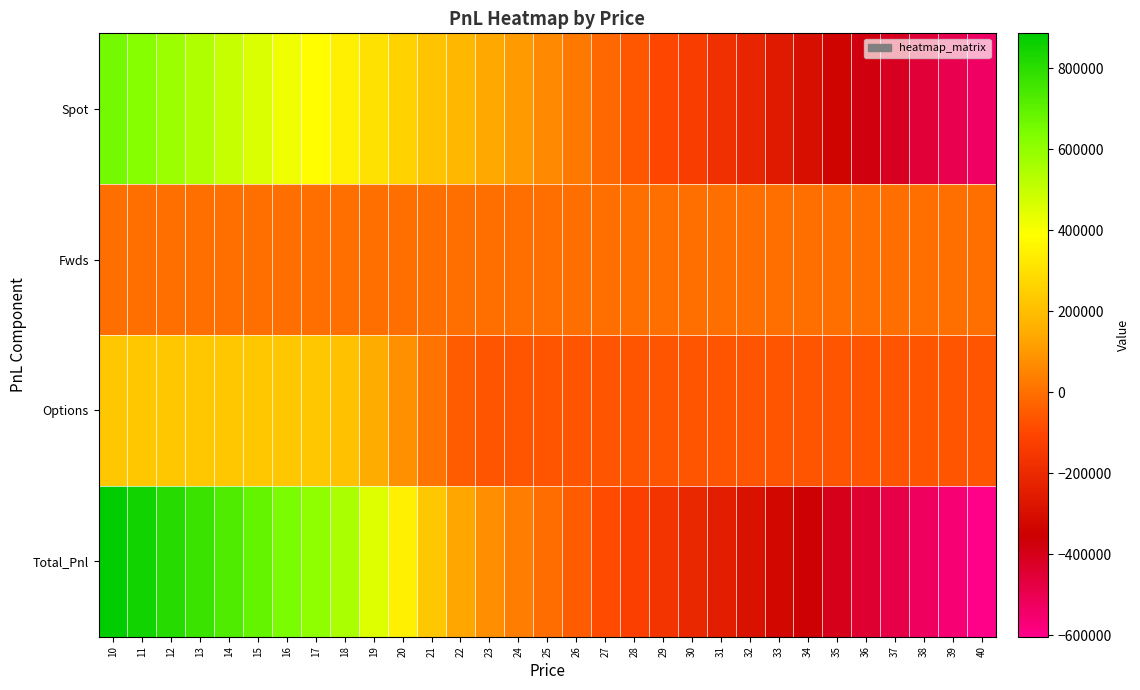

Count the number of data series in this chart.

4